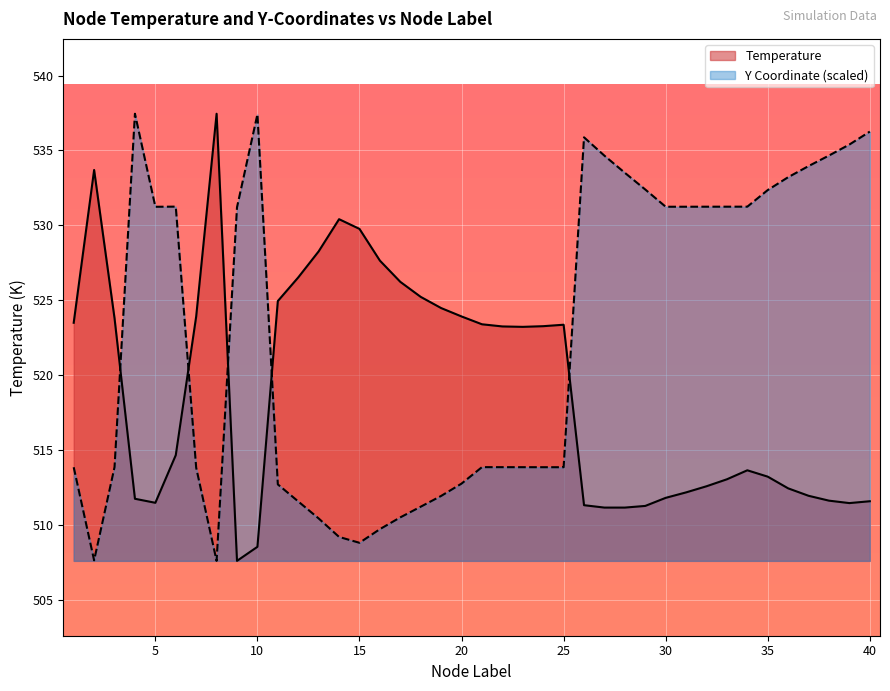

The value of yCoordinates_scaled at 5 is 156.1. True or false?

False